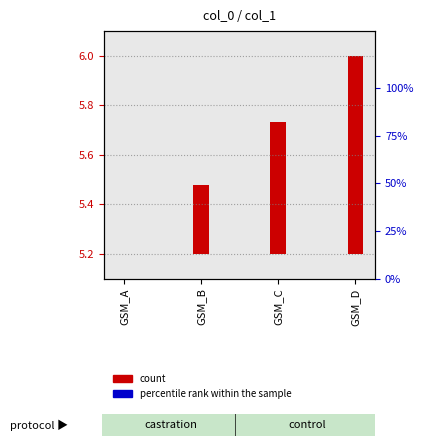

How many values in count are above zero?

3